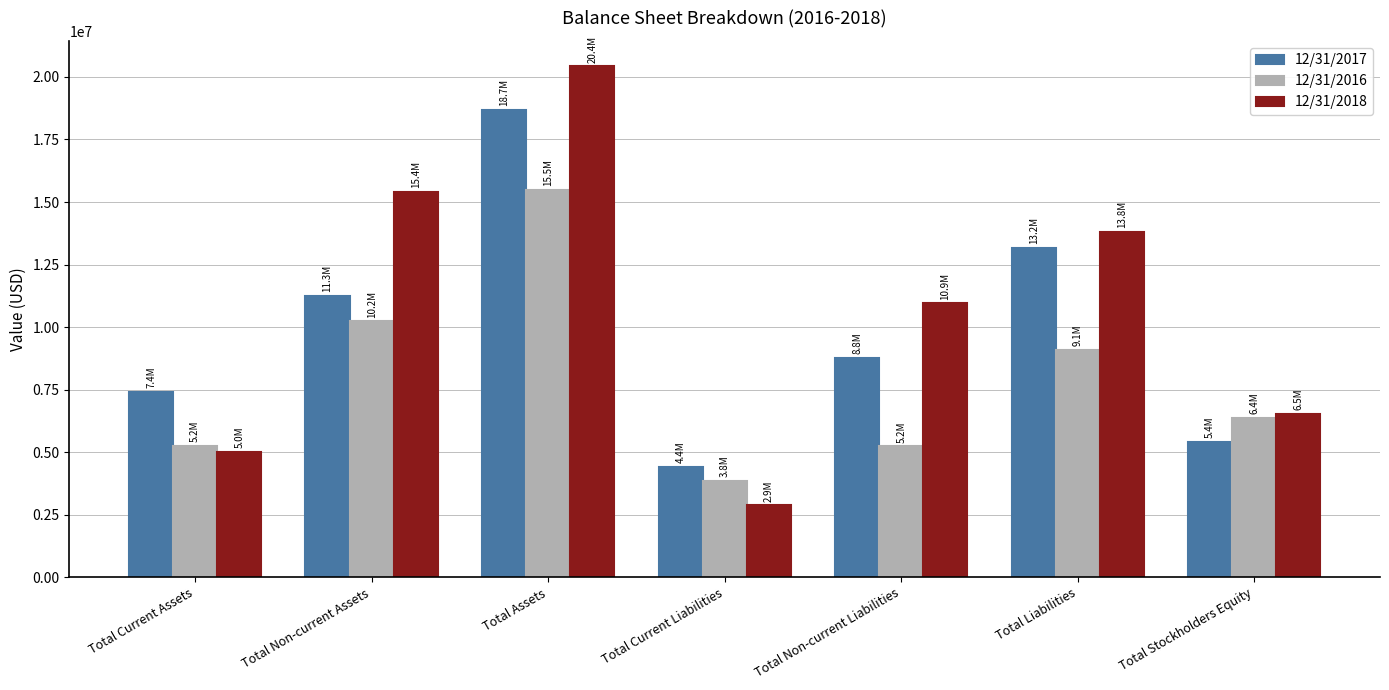

The value of 12/31/2018 at Total Current Assets is 5002495. True or false?

True